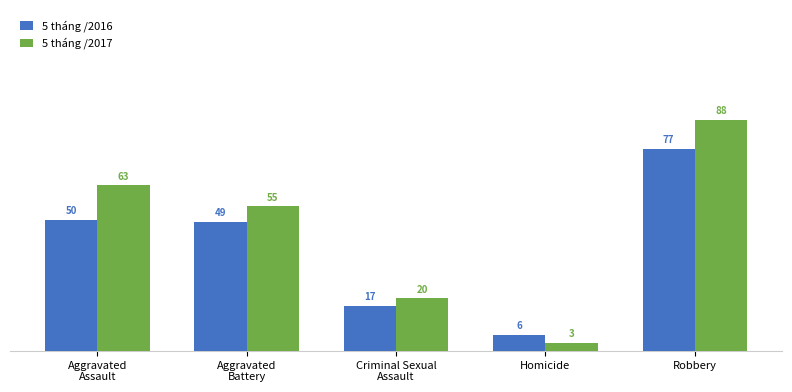

Which category has the highest value across all series?

Robbery